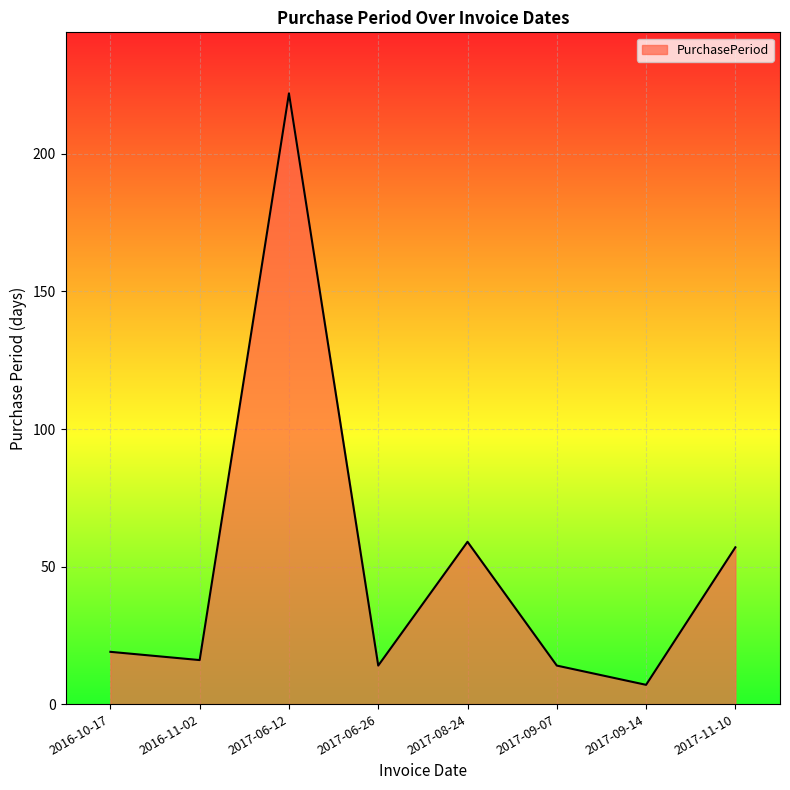

Reading left to right, extract all data points from this chart.

19	16	222	14	59	14	7	57